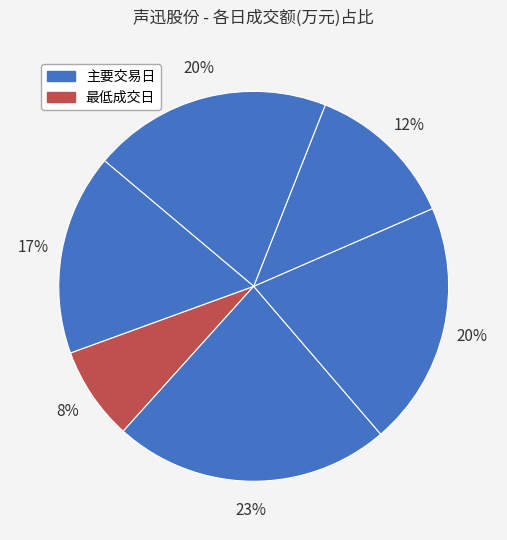

How many segments does this pie chart have?

6